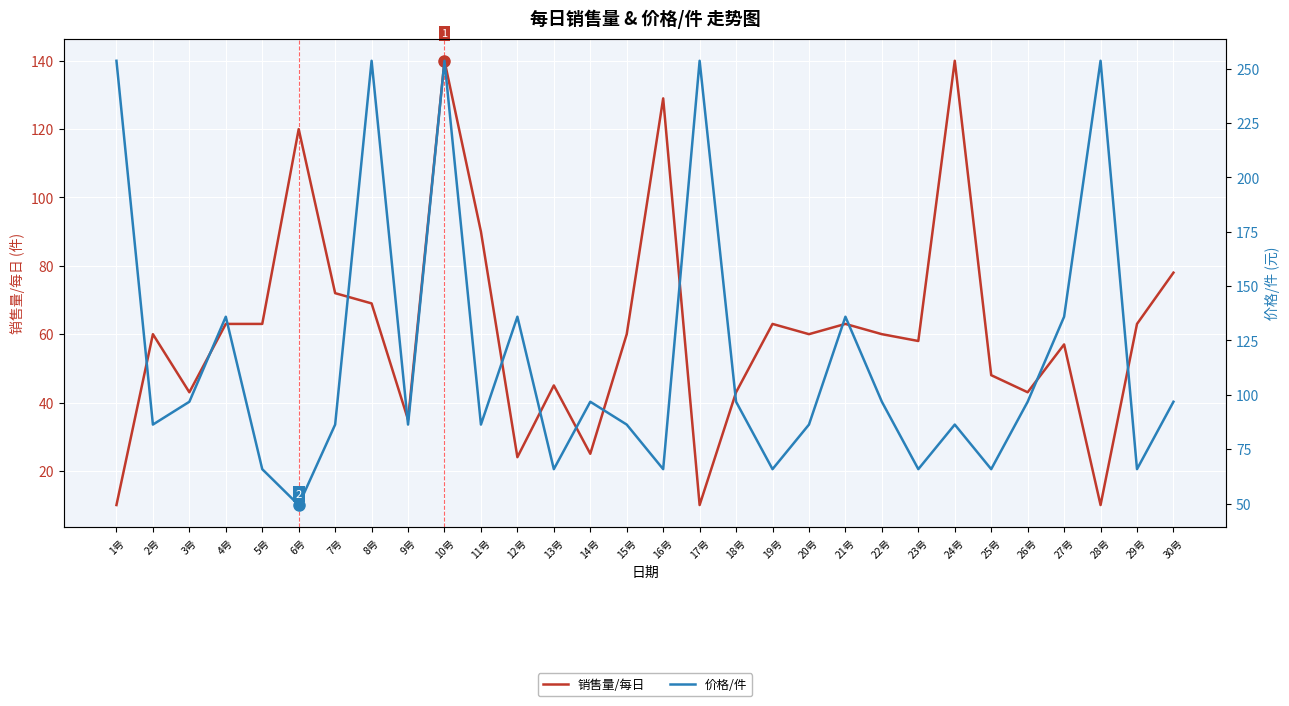

What is the label of the 14th point from the right?

17号